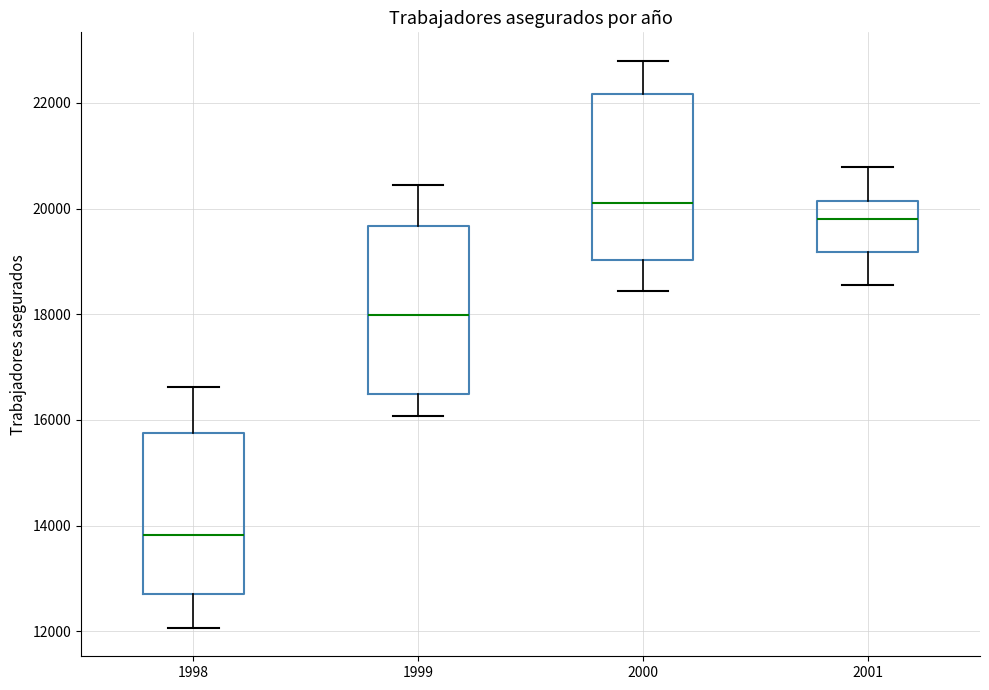

Reading left to right, transcribe this box plot: for each box, give where its median line is, the range the box spans, and where its two whiskers end, as read against the y-axis. The values are not printed on the chart, so give them approximately, as read against the axis.

1998: median 13800, box 12800 to 15800, whiskers 12000 to 16600
1999: median 18000, box 16400 to 19600, whiskers 16000 to 20400
2000: median 20000, box 19000 to 22200, whiskers 18400 to 22800
2001: median 19800, box 19200 to 20200, whiskers 18600 to 20800